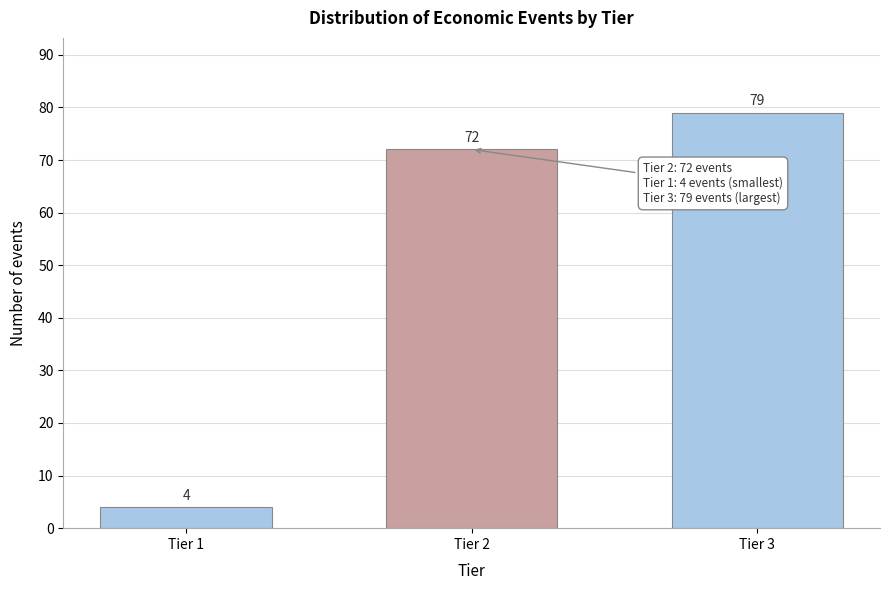

Reading right to left, list all the values displayed in this chart.

79	72	4